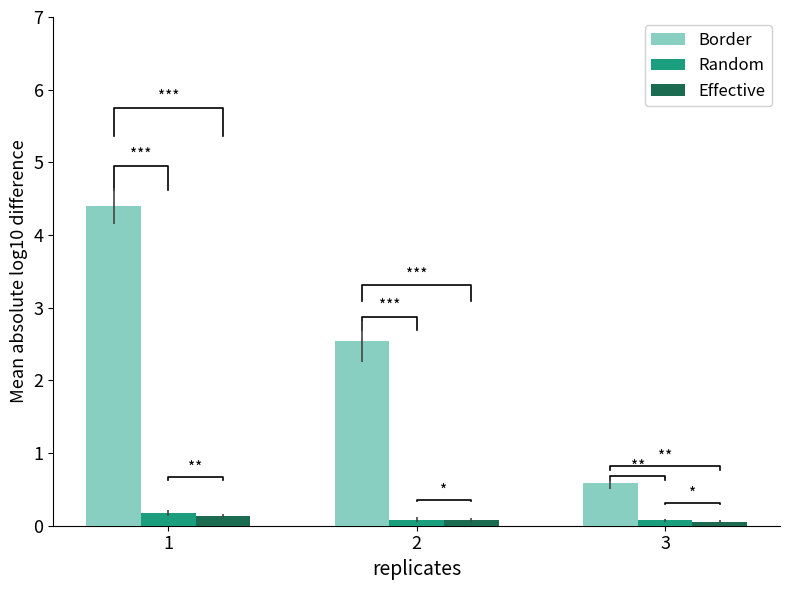

What is the spread (max minus min) of values at 3?

0.5